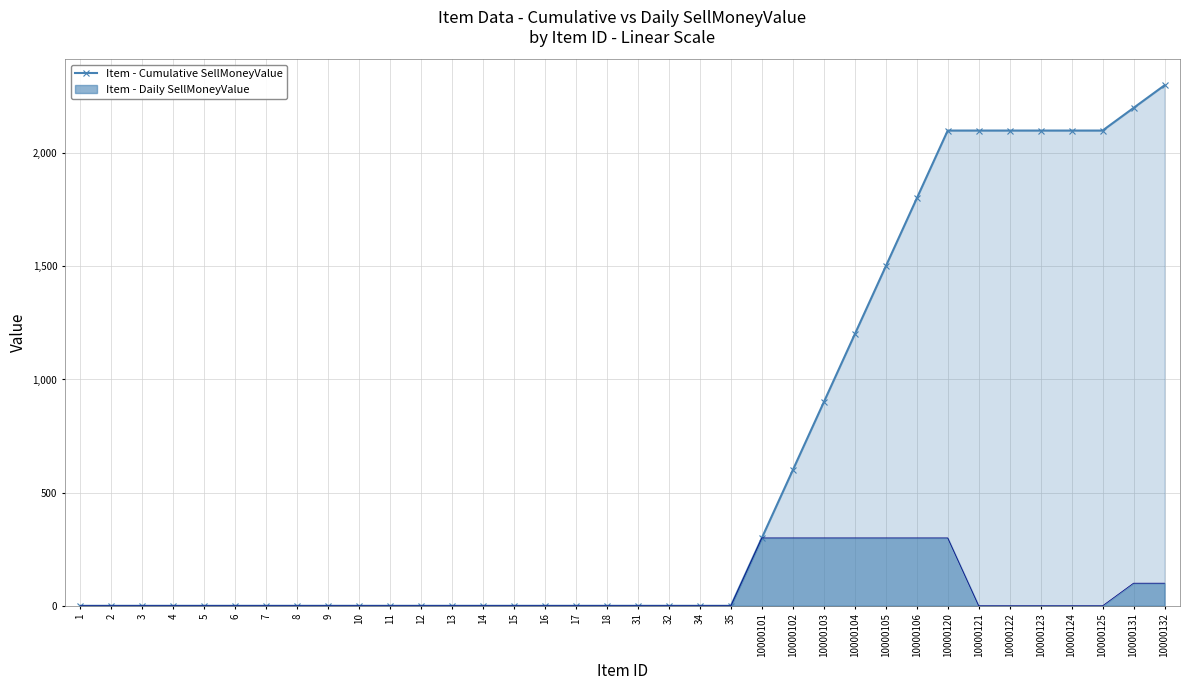

What is the average value?

650